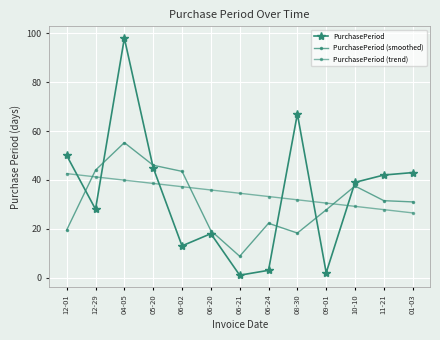

What is the difference between the maximum and minimum values in the PurchasePeriod (smoothed) series?

46.5